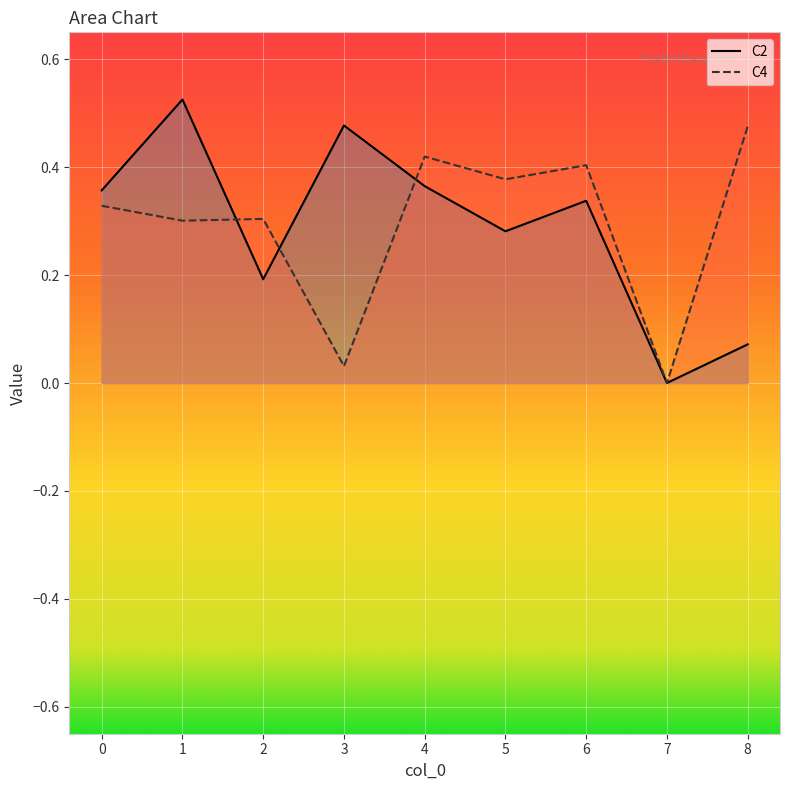

Reading right to left, extract all data points from this chart.

C2: 0.1	0.0	0.3	0.3	0.4	0.5	0.2	0.5	0.4
C4: 0.5	0.0	0.4	0.4	0.4	0.0	0.3	0.3	0.3